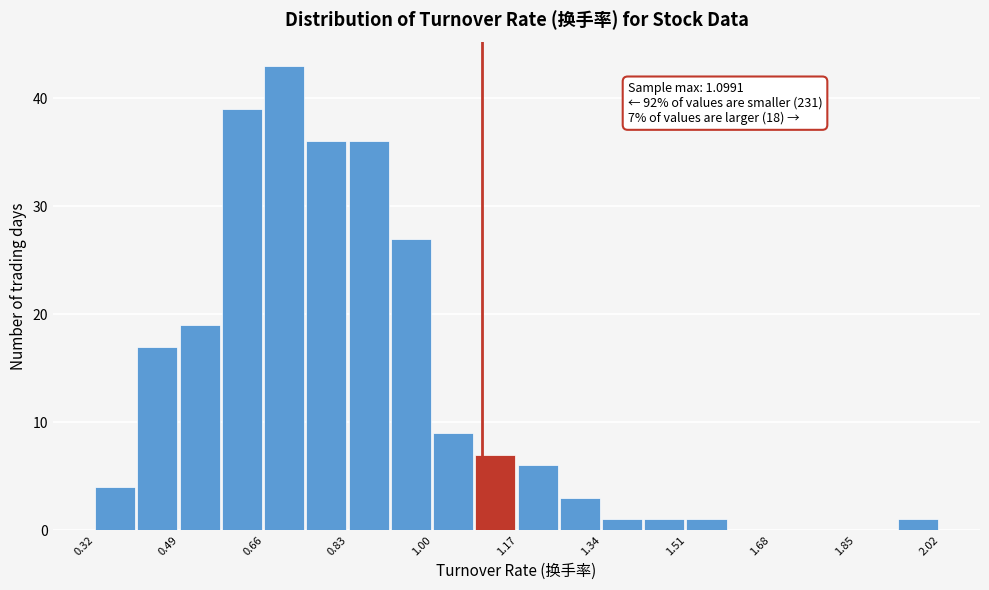

Which range on the x-axis has the tallest bar?

0.66 to 0.74